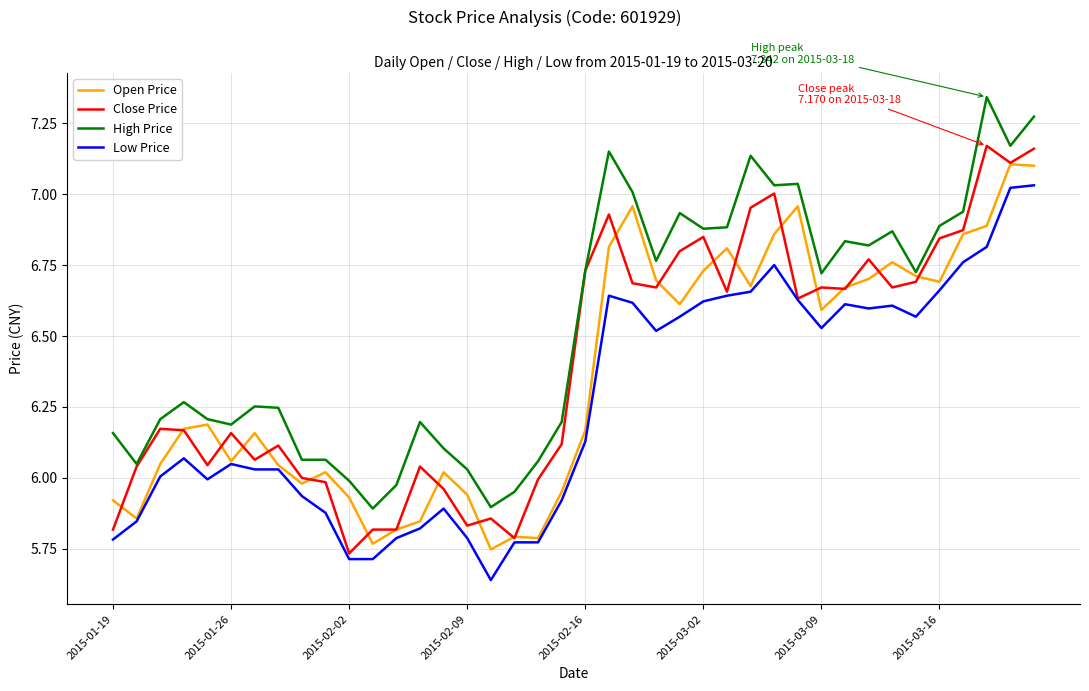

True or false: Low Price and High Price intersect in this chart.

False